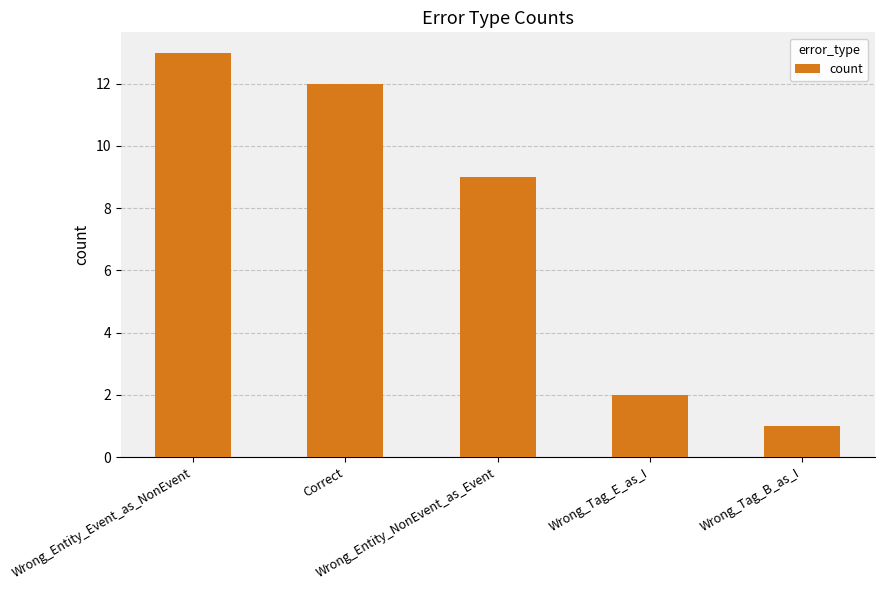

What is the smallest value displayed?

1